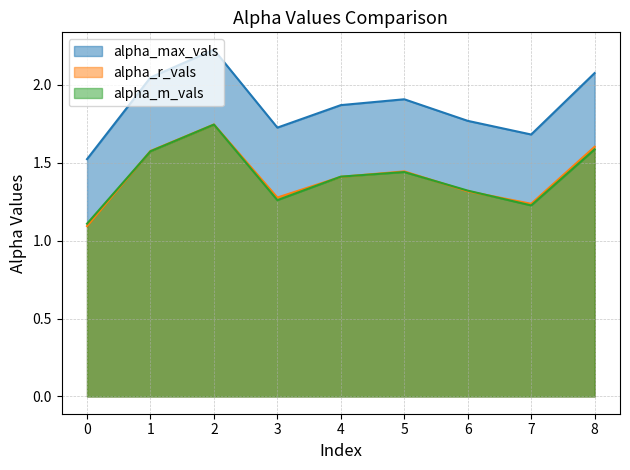

Where do alpha_m_vals and alpha_r_vals first cross each other?

0 and 1